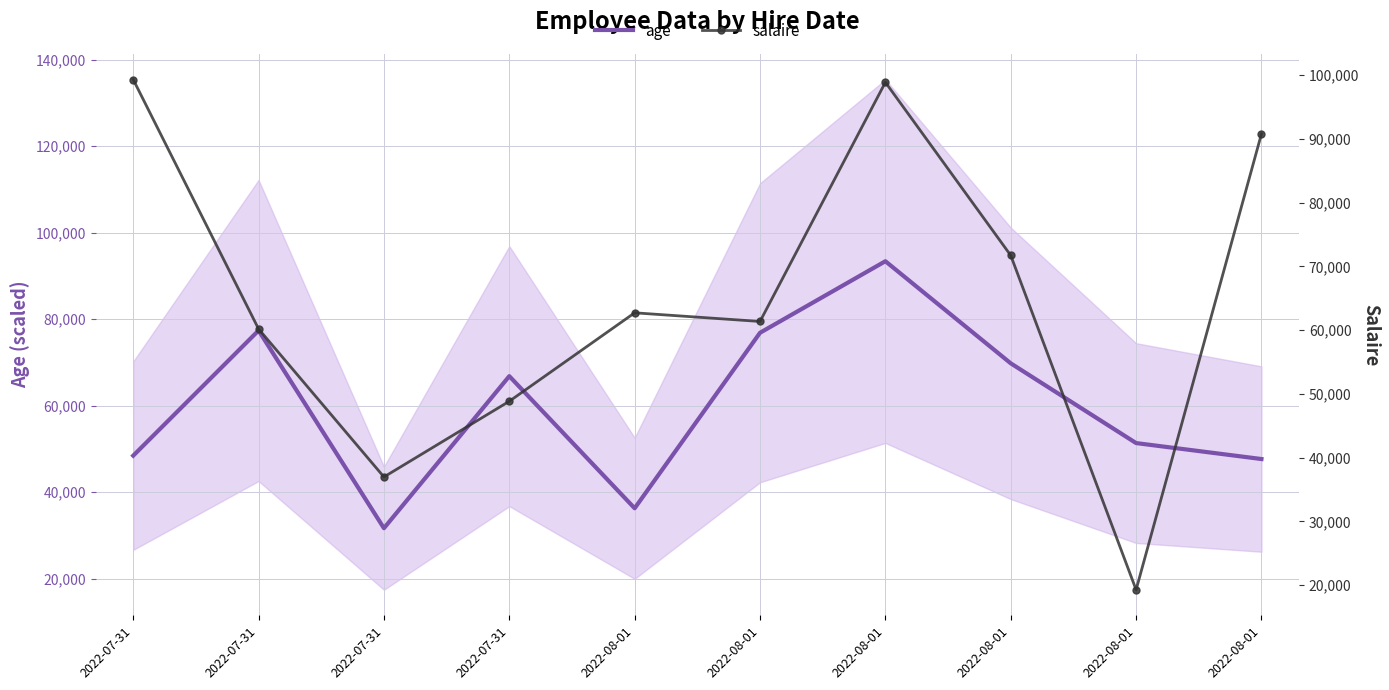

True or false: age has a value of 48415 at 2022-07-31.

True